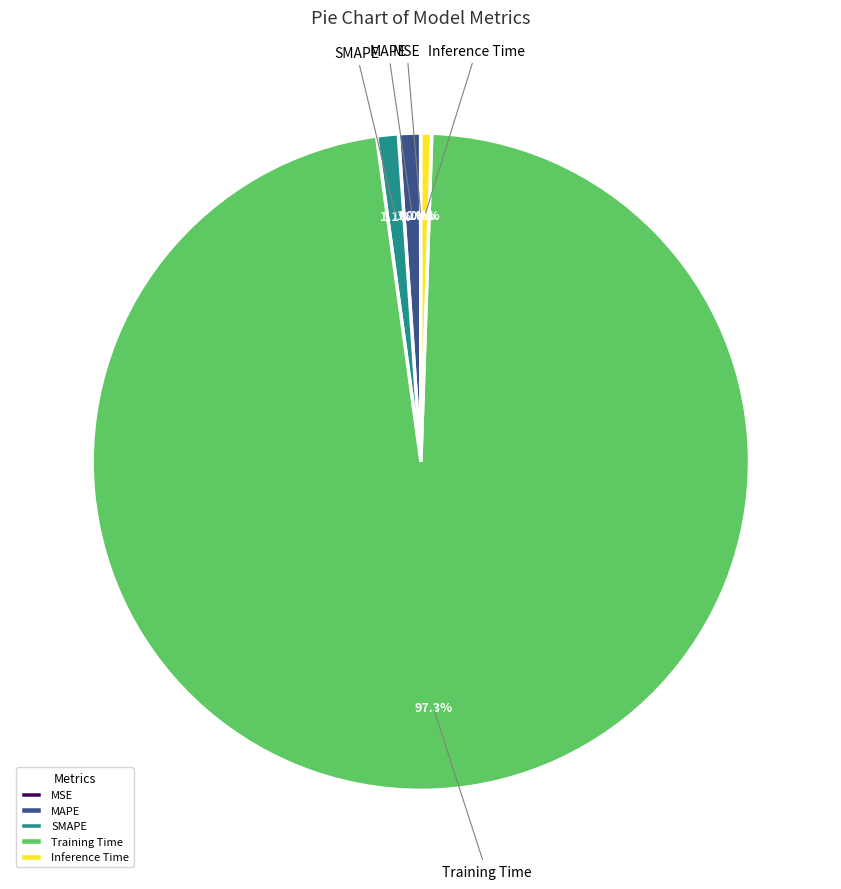

To the nearest percent, what is the combined percentage of Inference Time and SMAPE?

2%